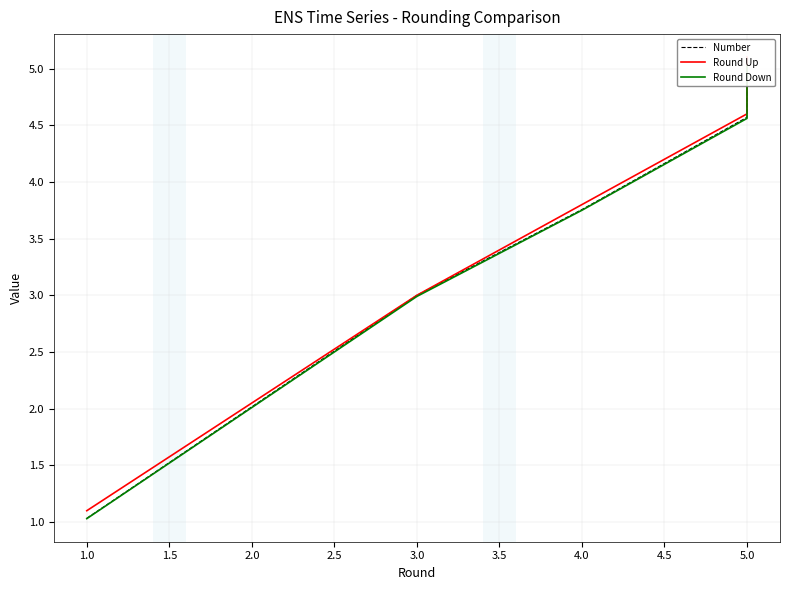

Which series changed the most between 1.0 and 3.0?

Number